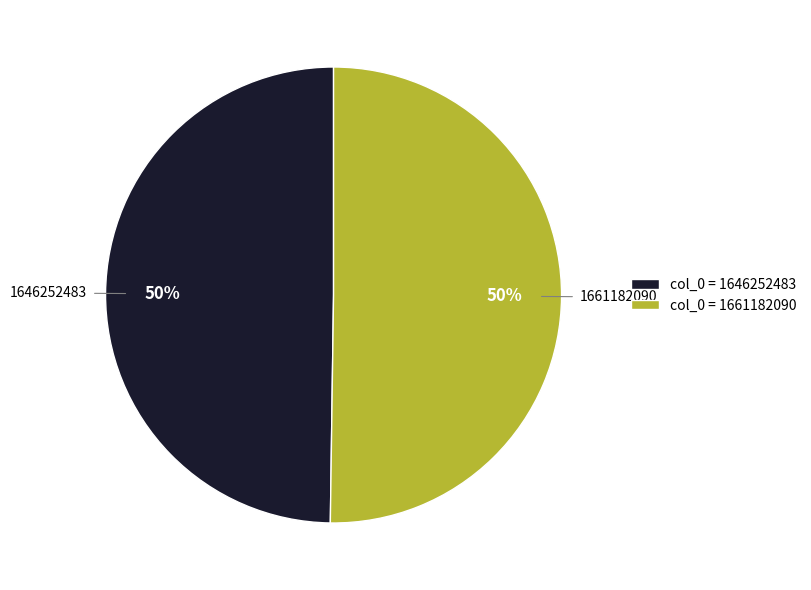

To the nearest percent, what is the difference between the largest and smallest slice percentages?

0%